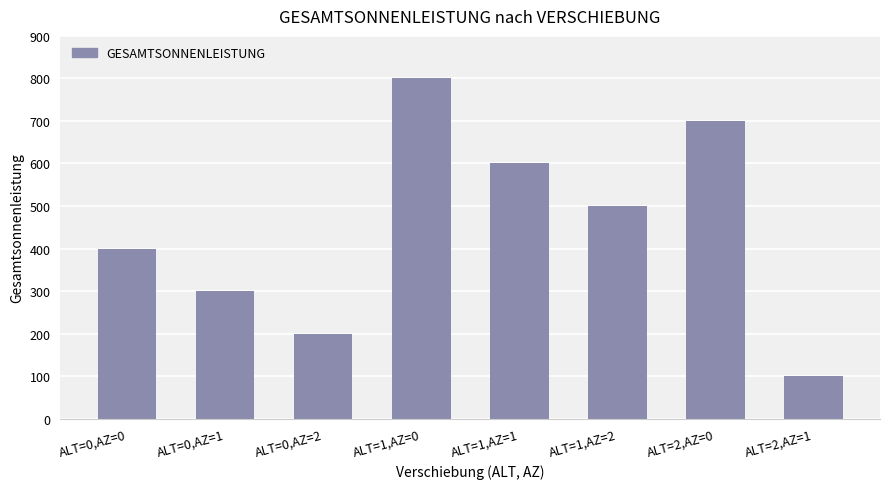

Which label corresponds to the largest value in the chart?

ALT=1,AZ=0